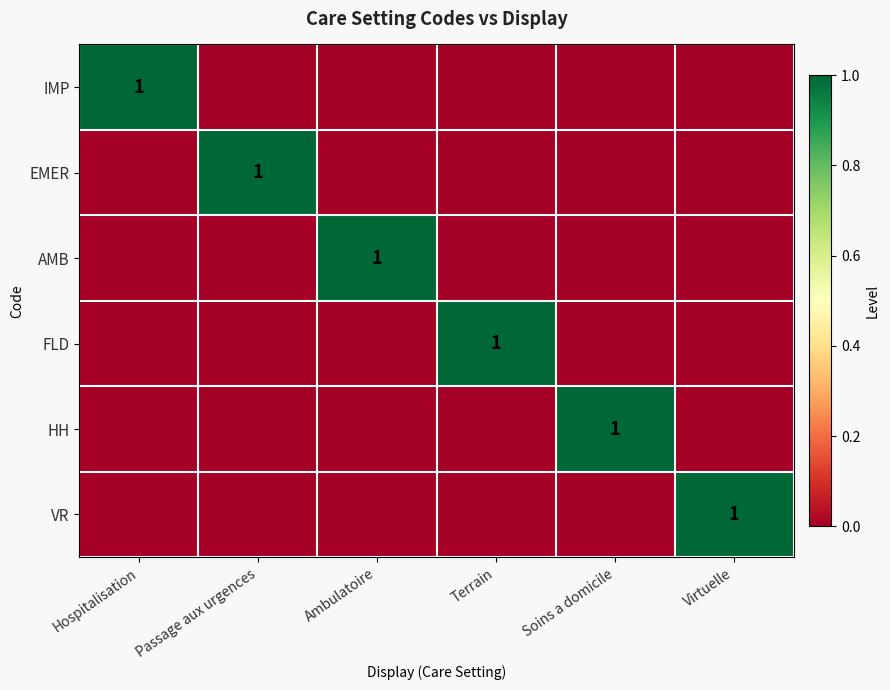

Is the value of AMB at Ambulatoire greater than the value of VR at Soins a domicile?

Yes